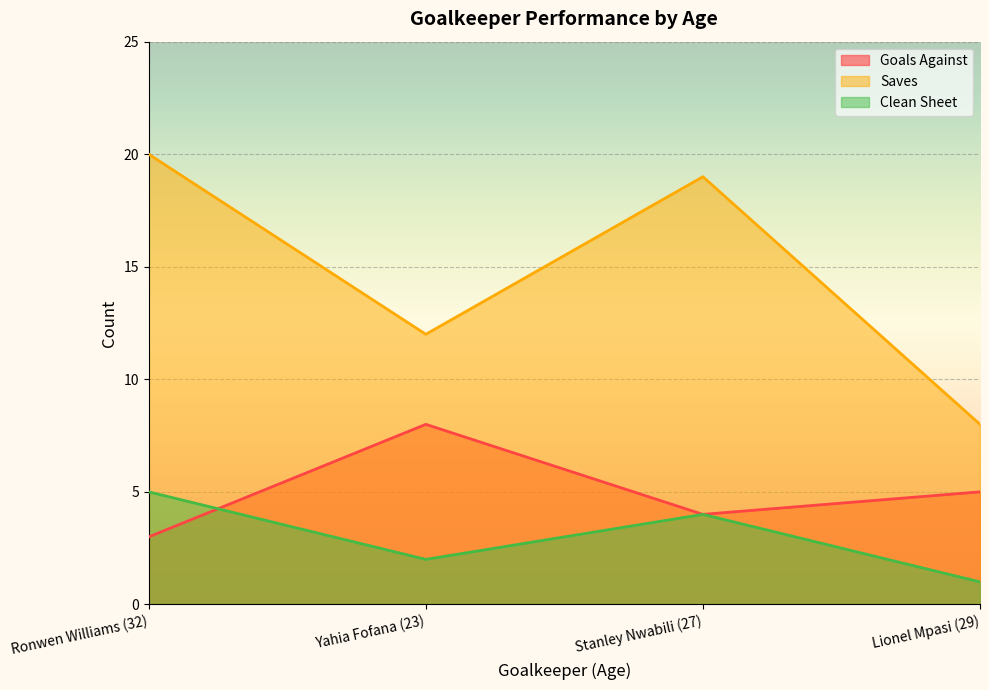

In Saves, how many points are higher than both neighbors (excluding endpoints)?

1